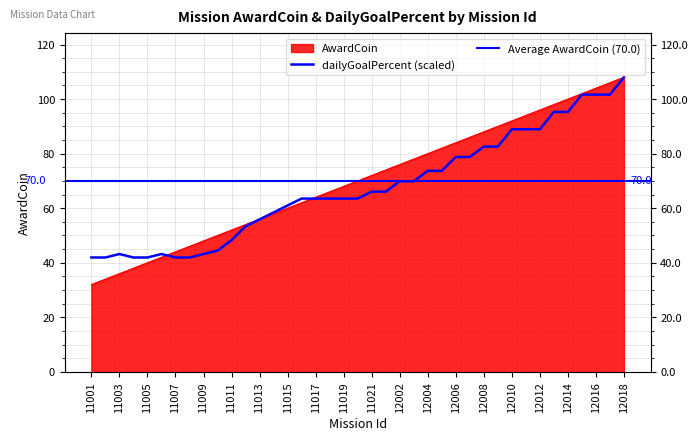

What is the value of the AwardCoin point at the 18th from the left?

66.0